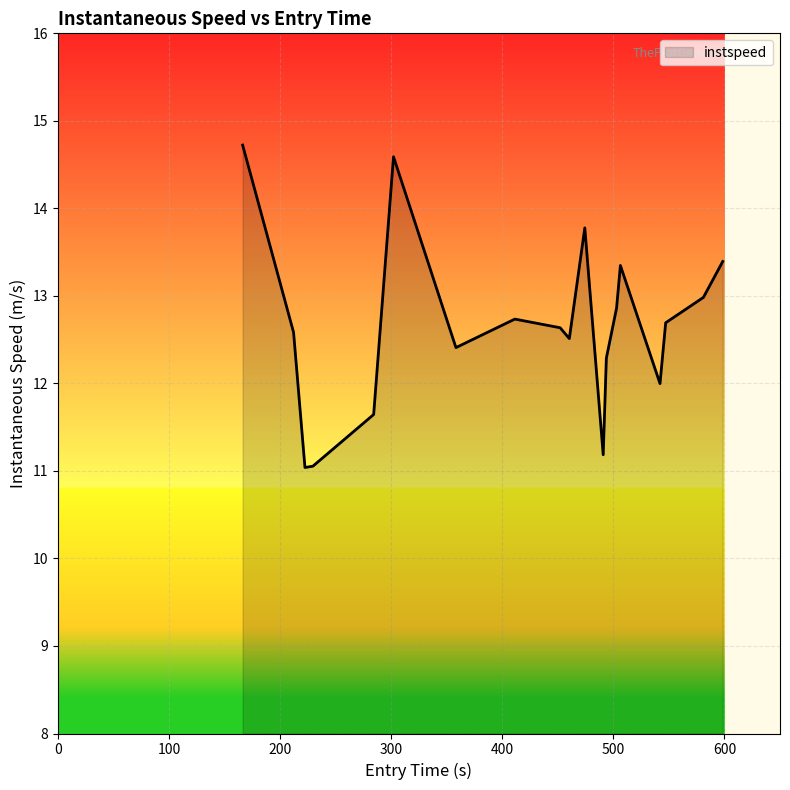

What is the maximum value shown in the chart?

14.7